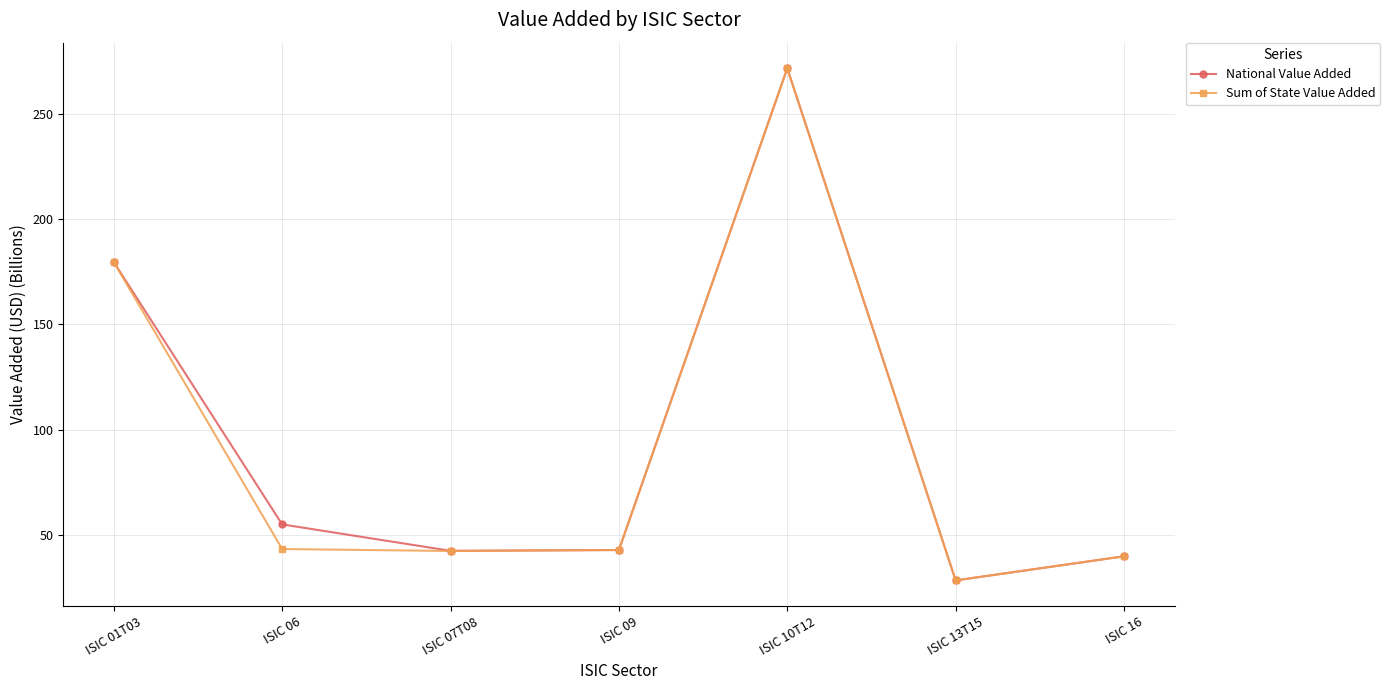

What is the maximum value shown in the chart?

271.6